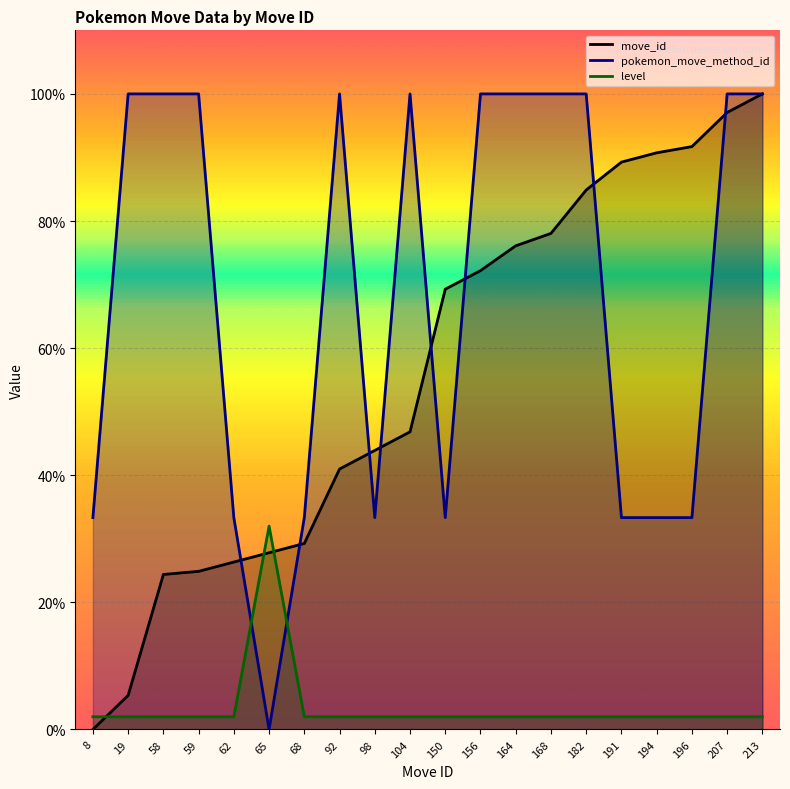

True or false: move_id has more than 1 interior local peaks.

False